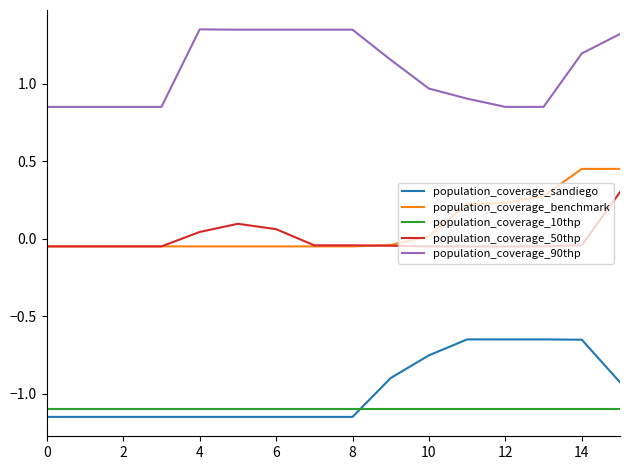

True or false: population_coverage_90thp and population_coverage_benchmark intersect in this chart.

False